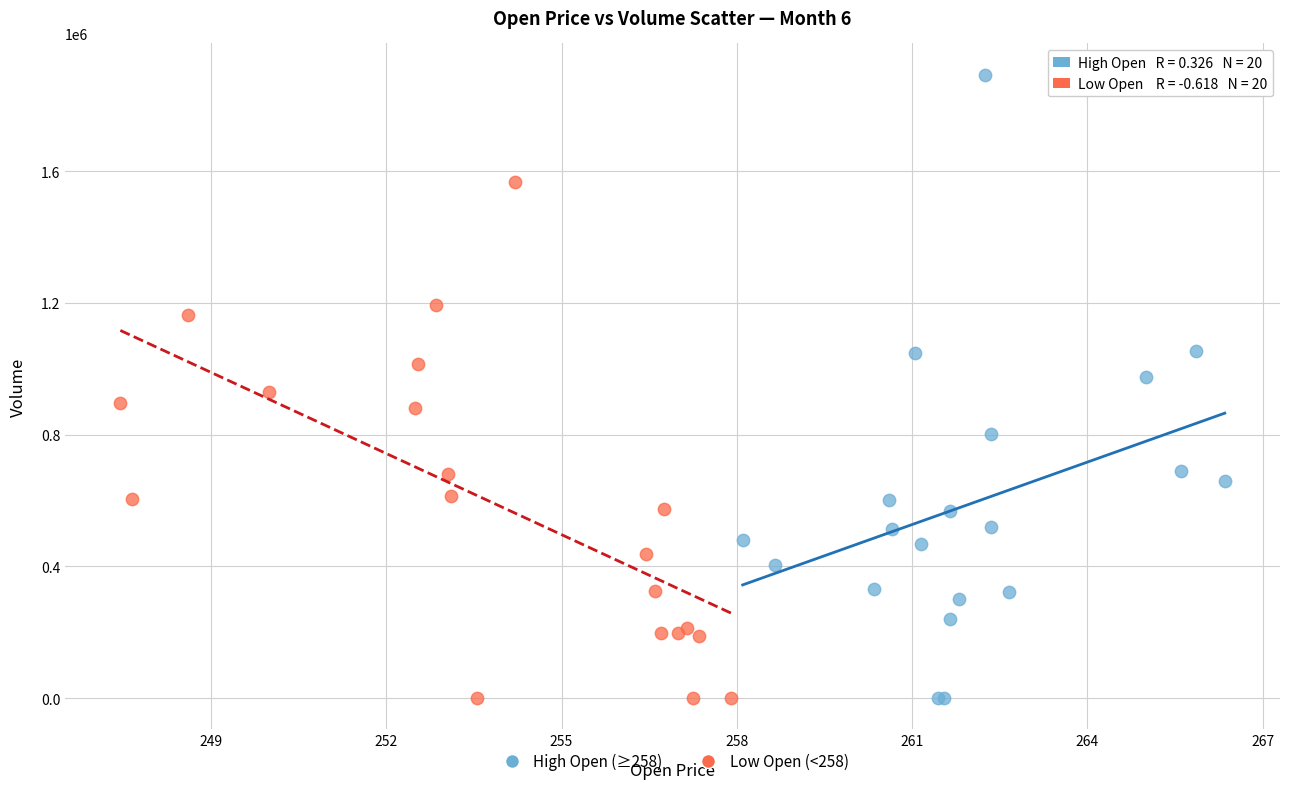

Which series has the widest spread of Y values?

High Open (≥258)